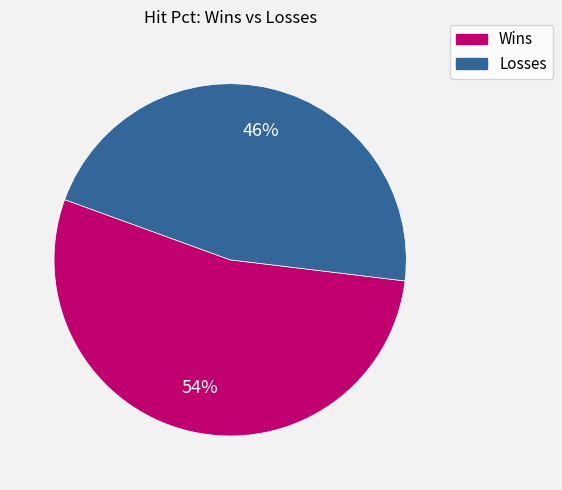

To the nearest percent, what percentage of the pie is Wins?

54%